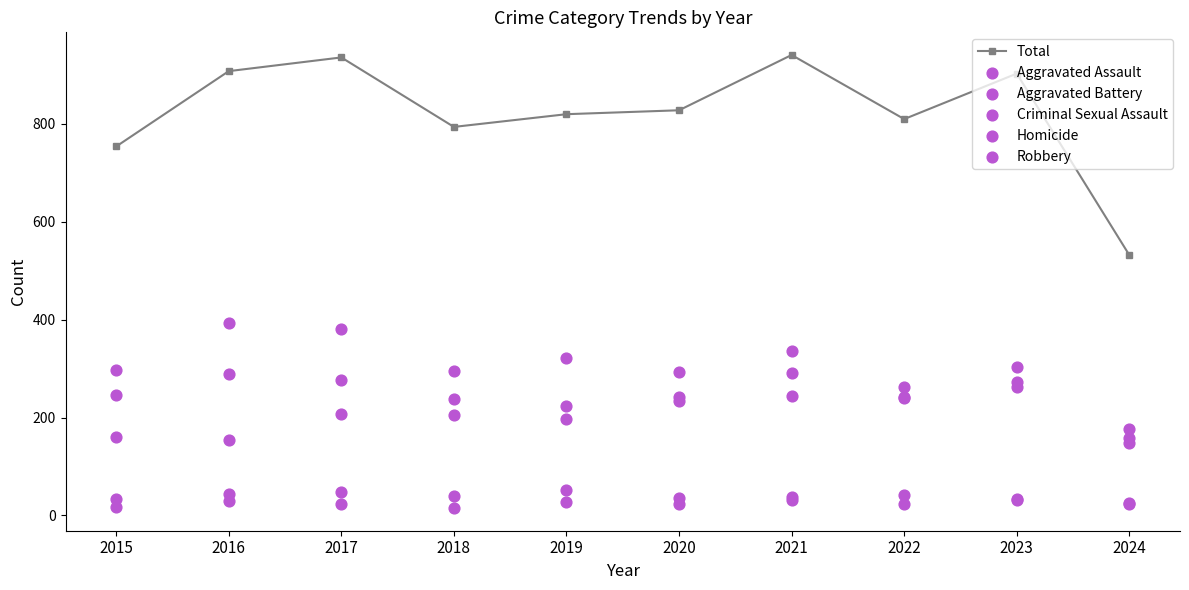

Which series contains the lowest Y value?

Homicide